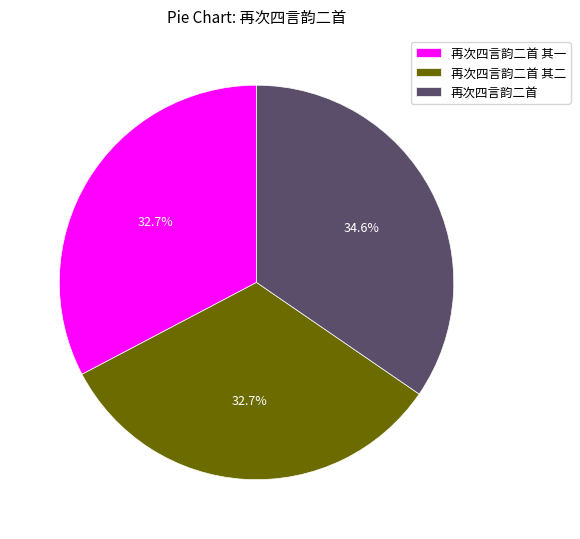

What is the ratio of the value at 再次四言韵二首 to the value at 再次四言韵二首 其一?

1.1